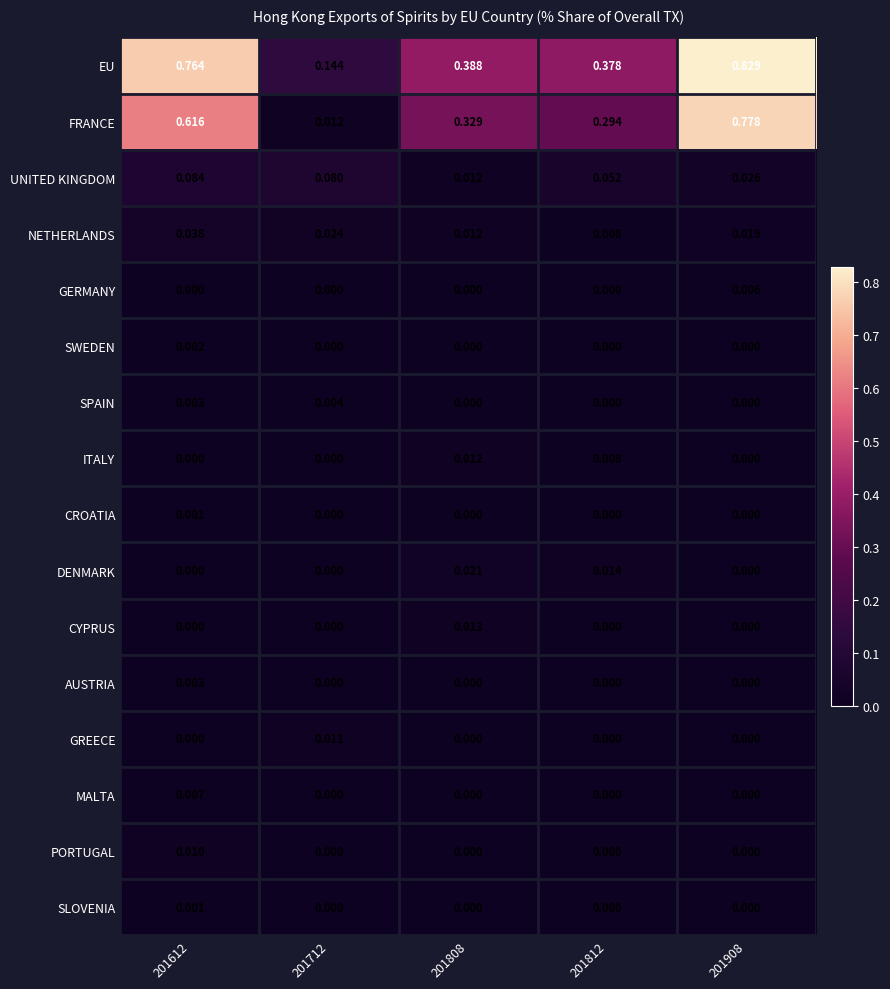

Is the value of SLOVENIA at 201808 greater than the value of EU at 201812?

No